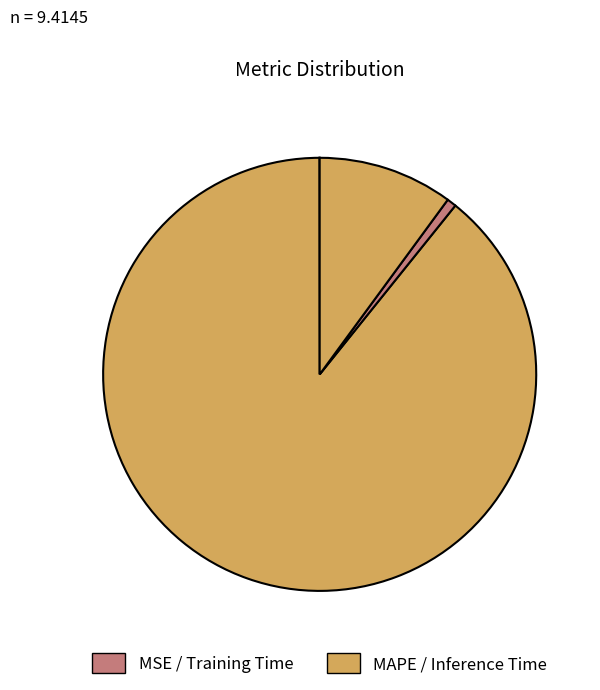

Which slice is the largest?

MAPE